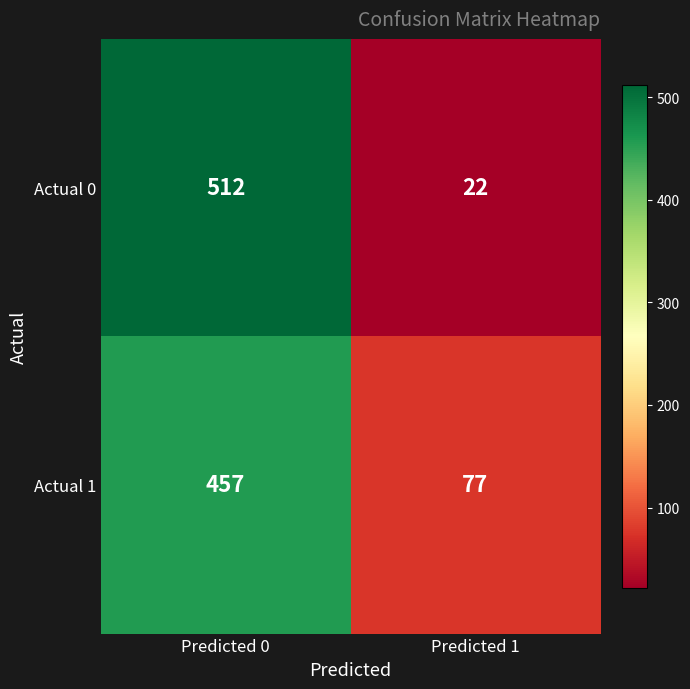

Which series has the widest spread of values?

Actual 0